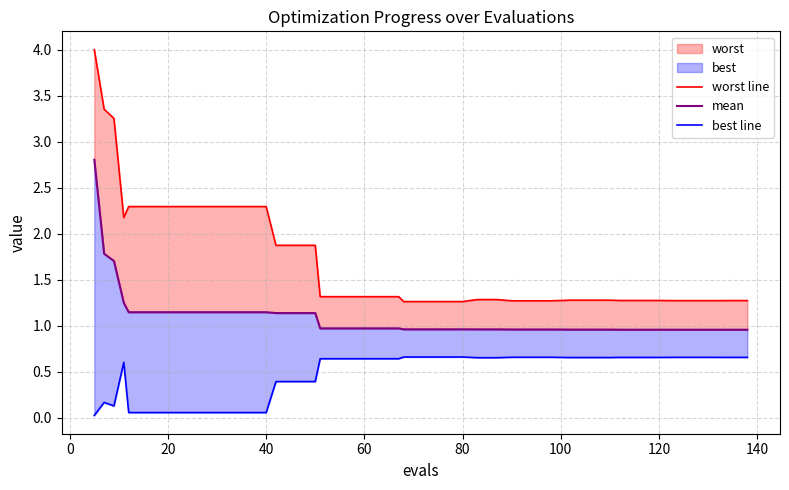

At how many categories does at least one series exceed 0?

40